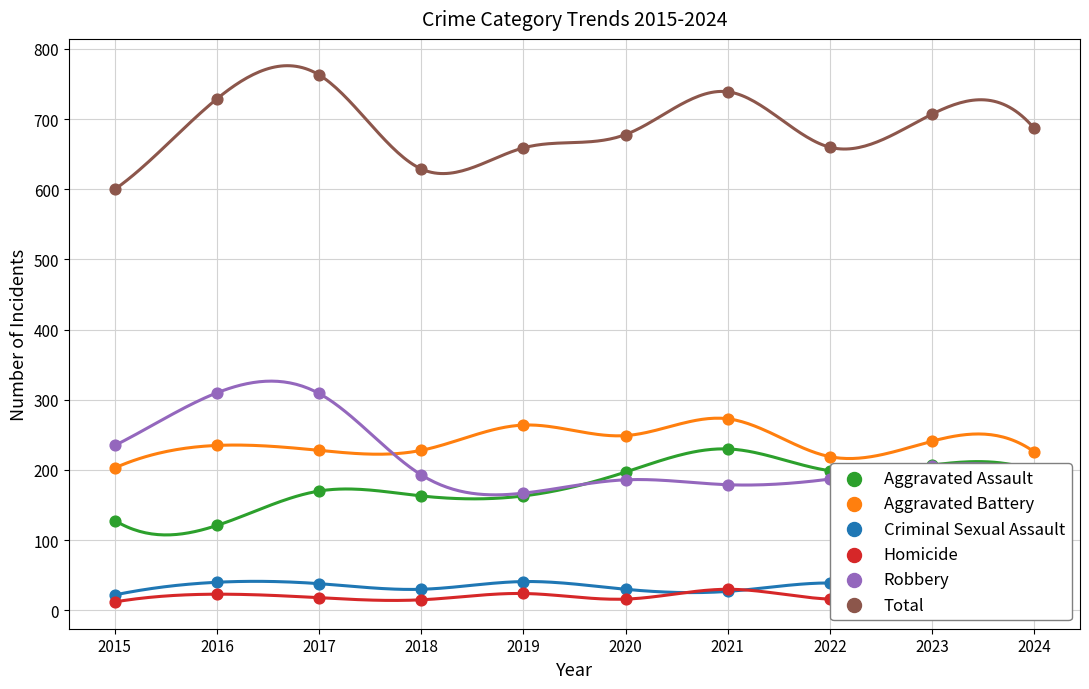

Is the value of Homicide at 2019 greater than the value of Robbery at 2024?

No